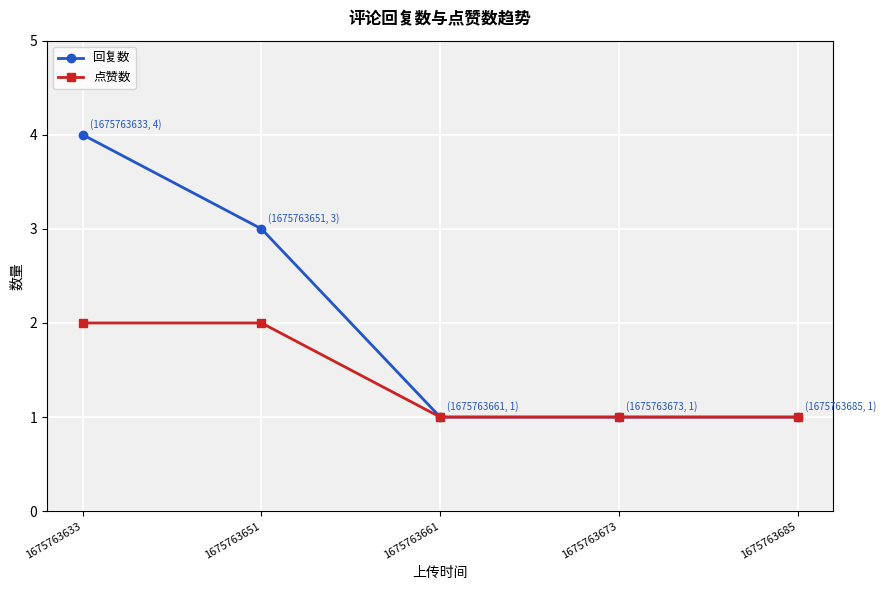

What is the total value across all series at 1675763685?

2